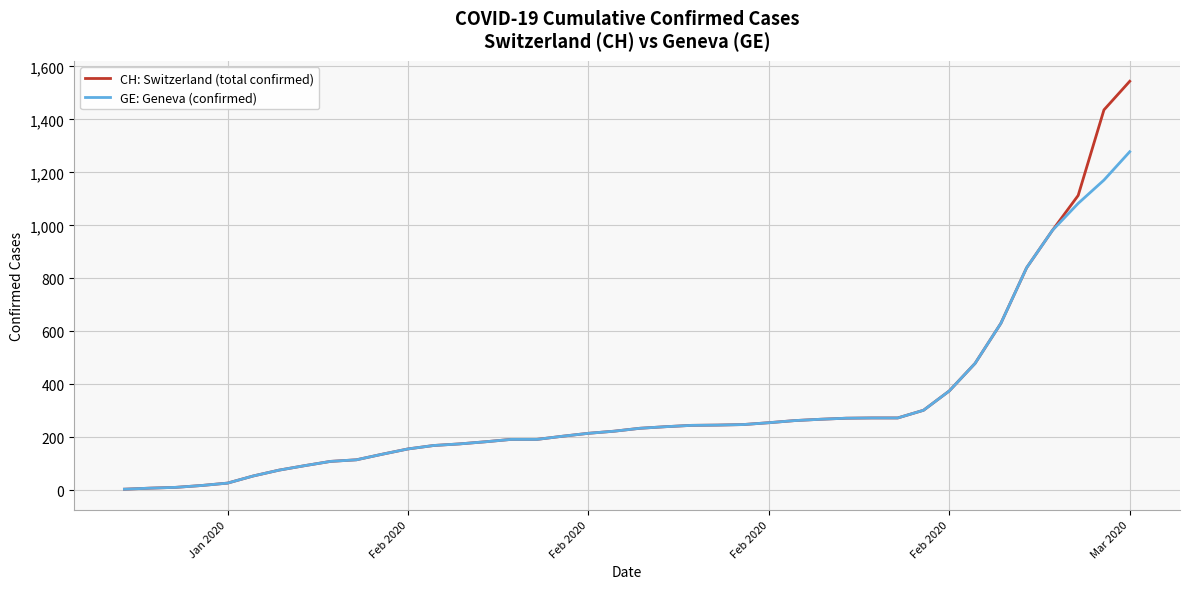

What is the maximum value for CH: Switzerland (total confirmed)?

1544